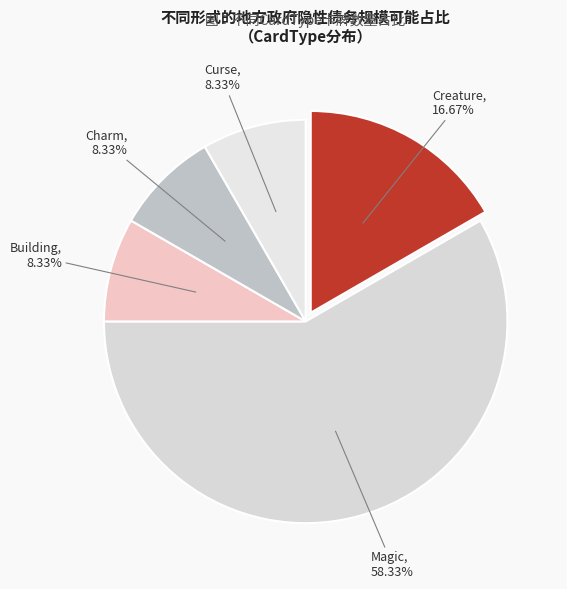

Between Creature and Magic, which is larger?

Magic